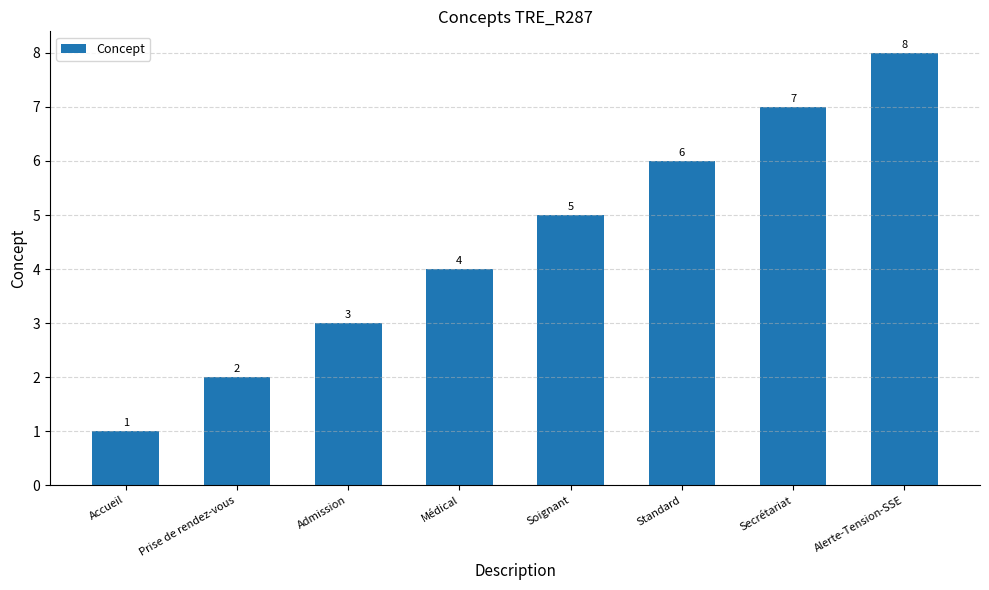

Count the values in the range 3 to 7.

5